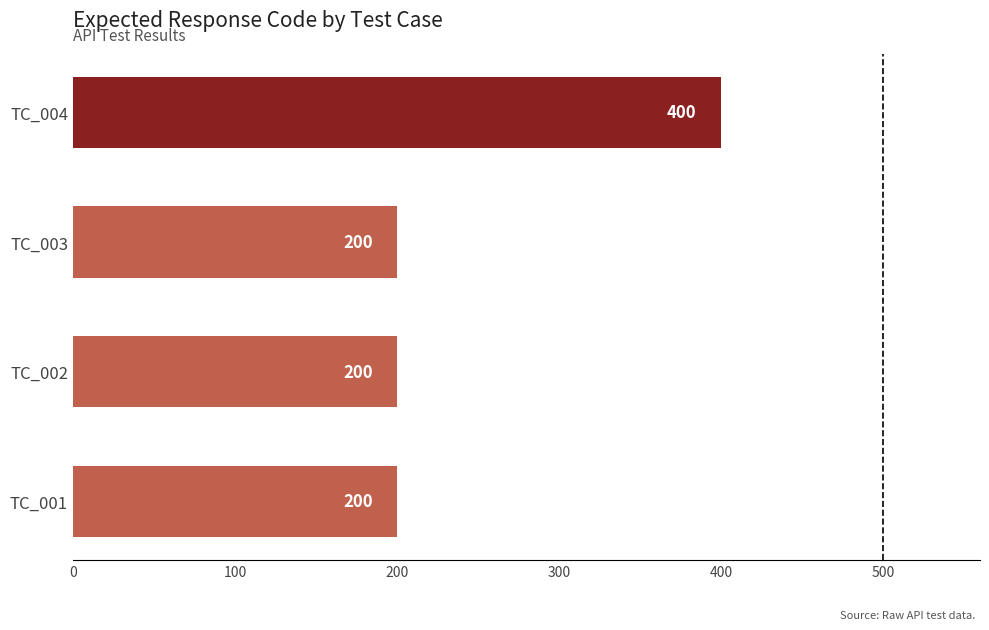

The value at TC_003 is 200. True or false?

True